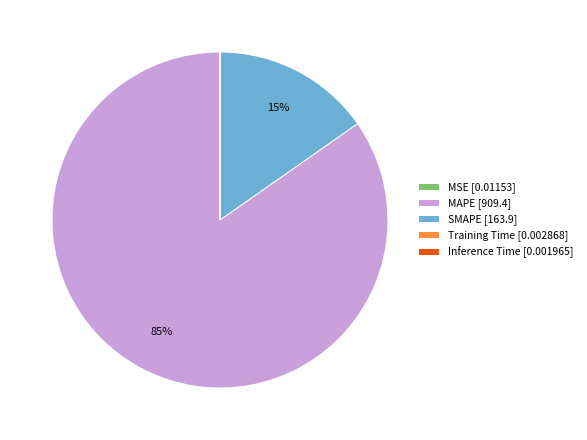

True or false: MAPE accounts for 90% of the total.

False